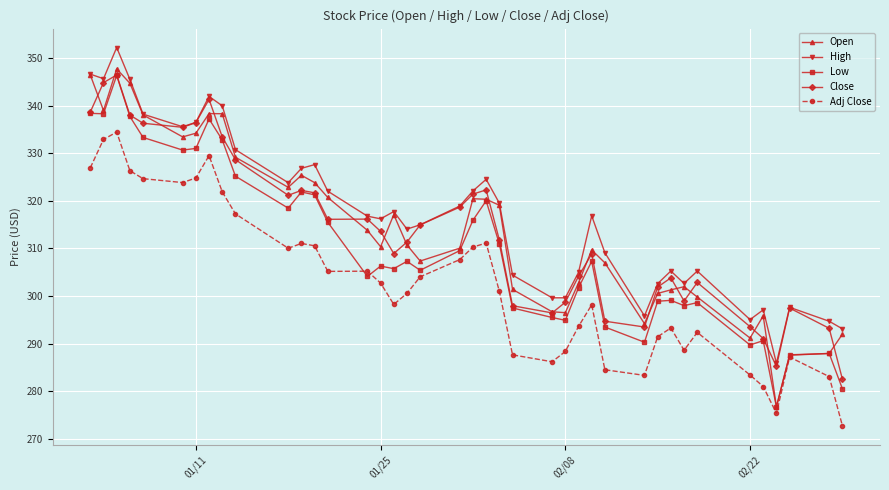

Which series has the largest range (max minus min)?

Open